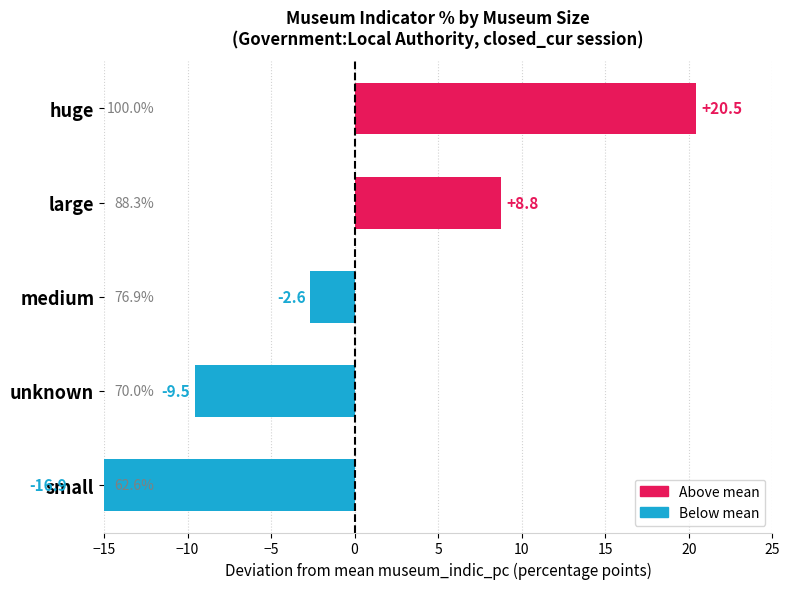

Count the number of data series in this chart.

1